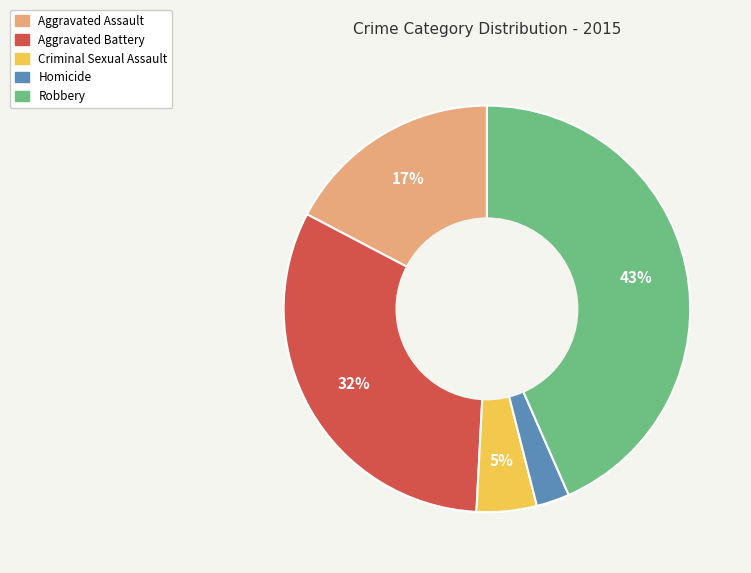

Is Criminal Sexual Assault the majority of the pie?

No